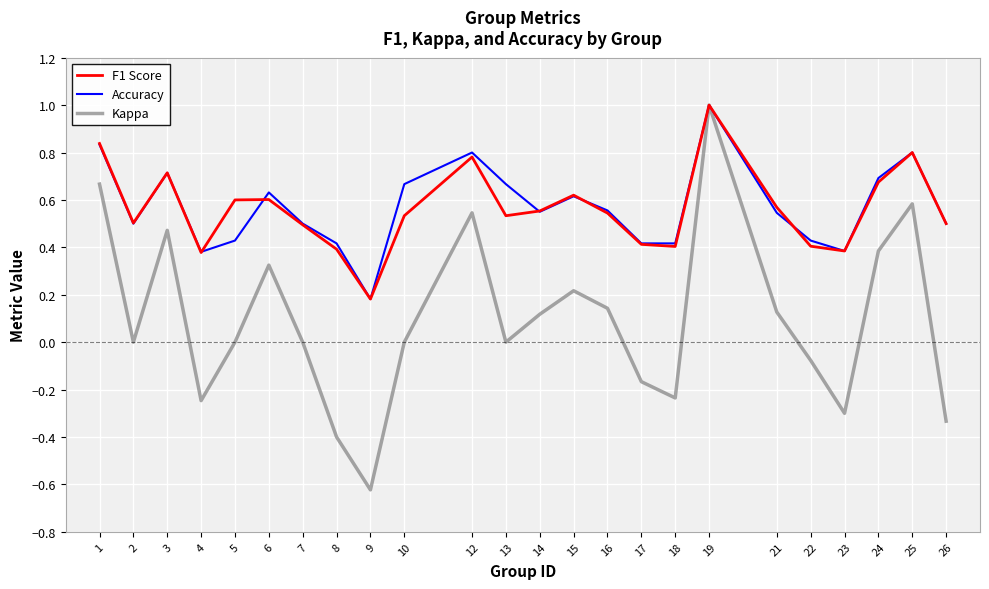

What is the highest value of the Accuracy series?

1.0